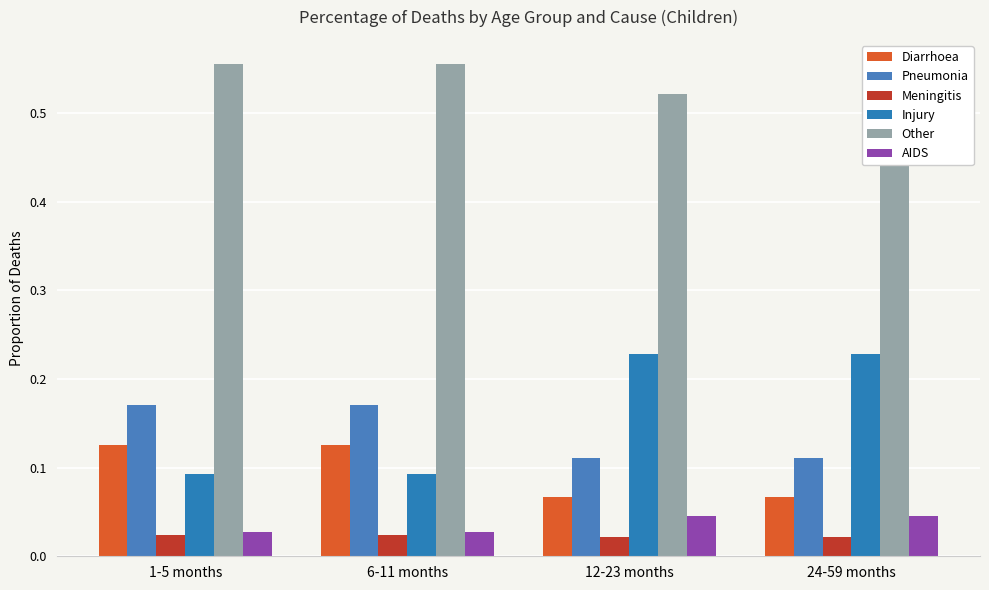

What position from the right is 1-5 months?

4